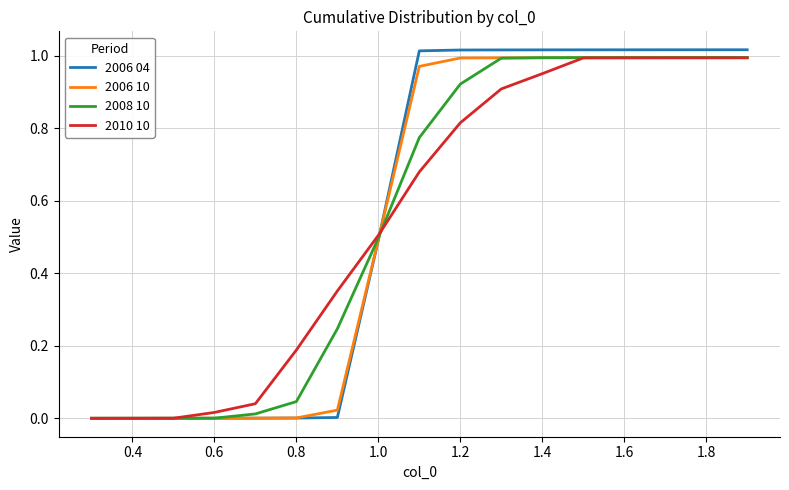

Which series has the largest range (max minus min)?

2006 04